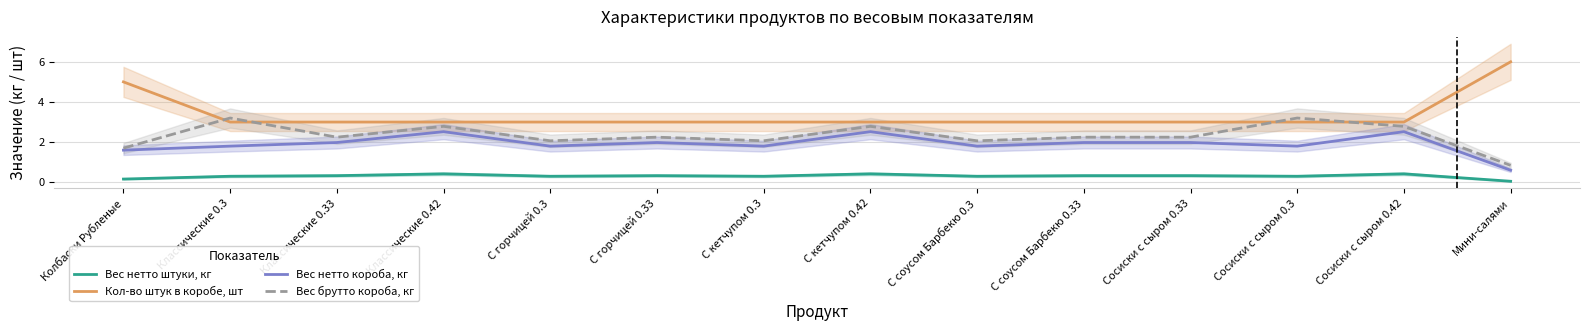

Which series has the largest range (max minus min)?

Кол-во штук в коробе, шт